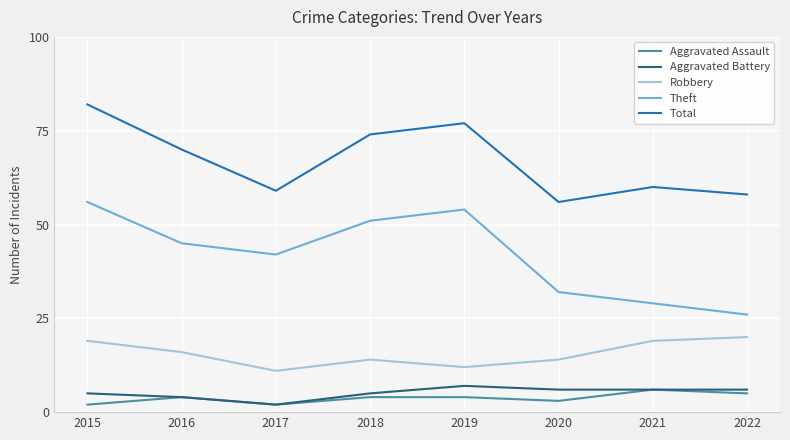

Which series has the largest range (max minus min)?

Theft